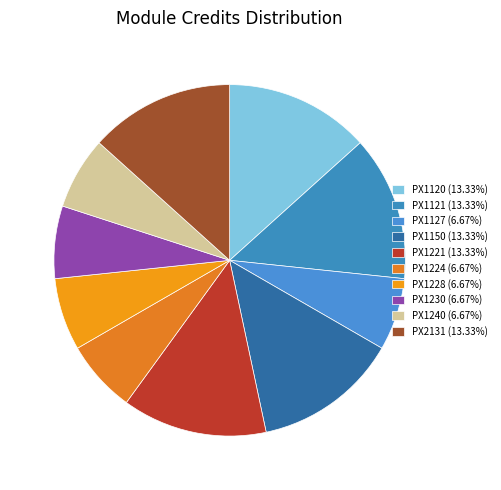

Combined, what portion of the pie is PX1240 and PX1120?

20.0%